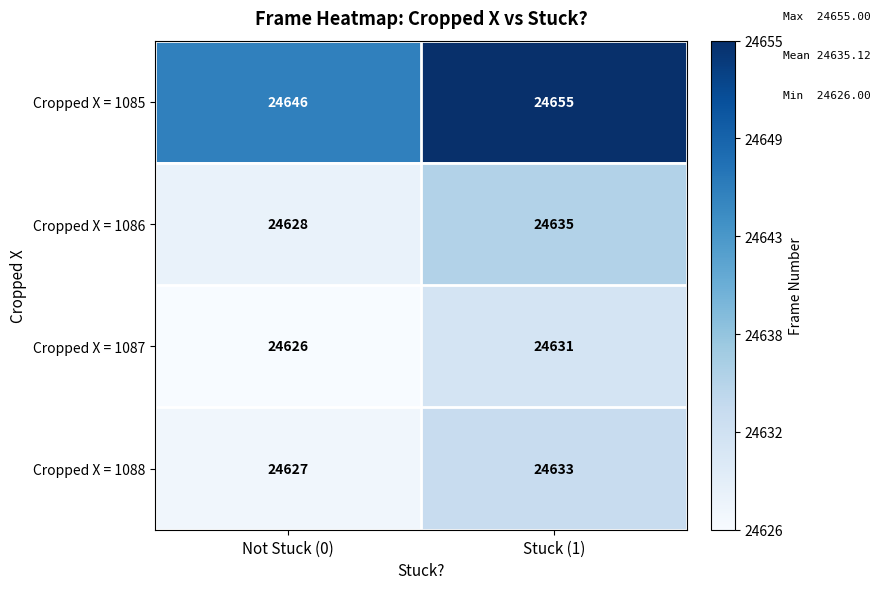

What is the difference between the Cropped X = 1088 values at Not Stuck (0) and Stuck (1)?

6